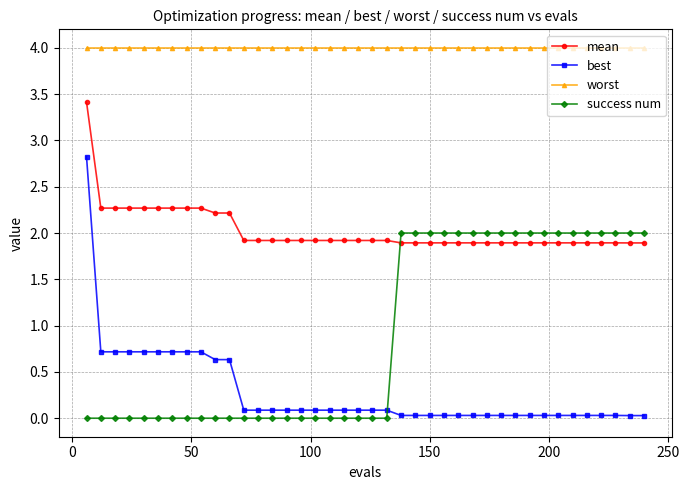

At how many categories does at least one series exceed 3?

40